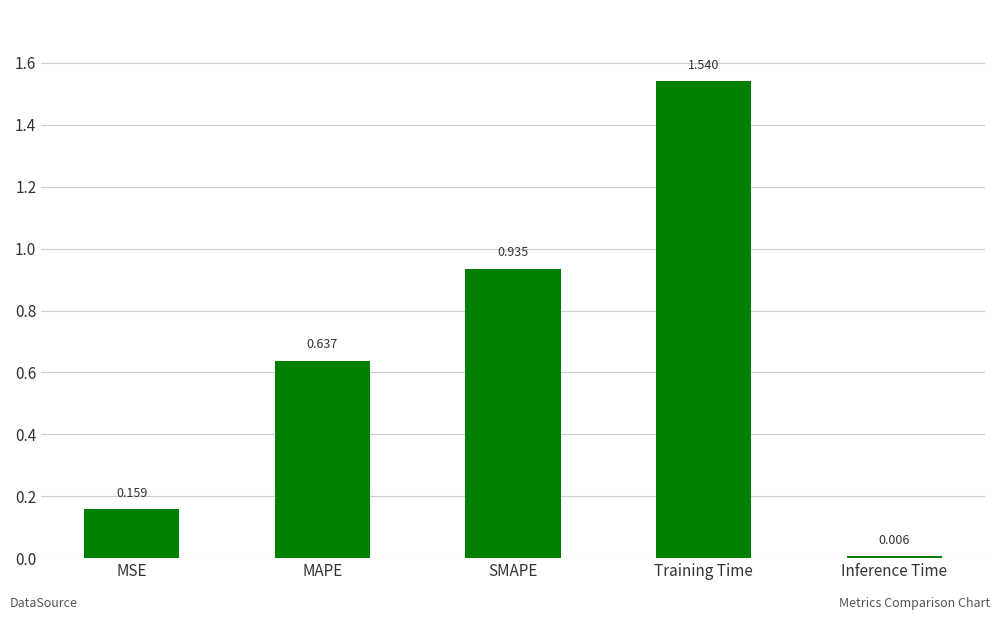

Which label corresponds to the largest value in the chart?

Training Time